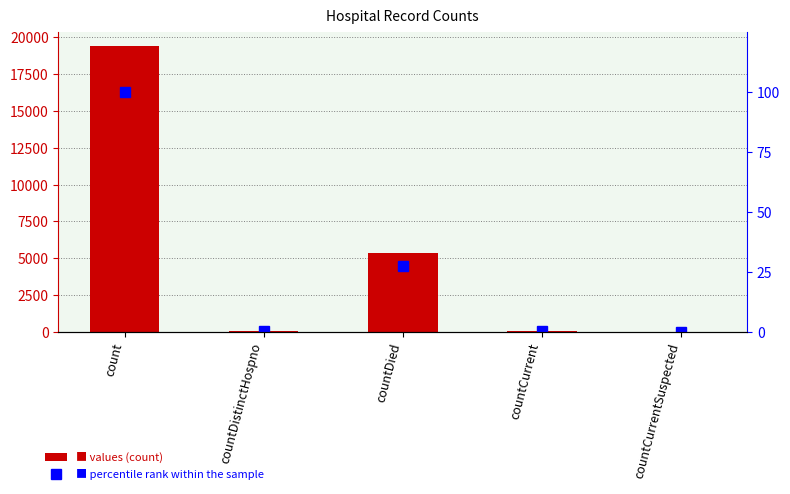

List the labels in order of percentile rank within the sample value, smallest first.

countCurrentSuspected, countDistinctHospno, countCurrent, countDied, count